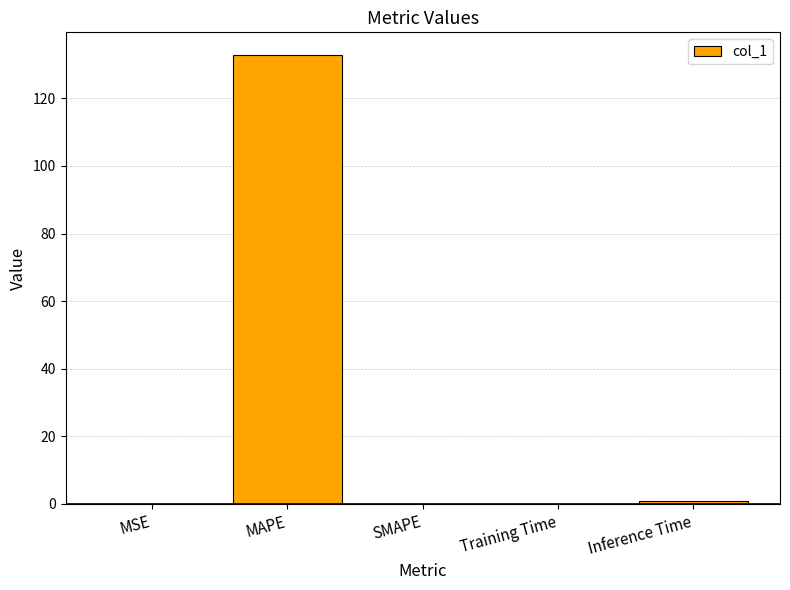

What is the sum of the values at MAPE and SMAPE?

132.9